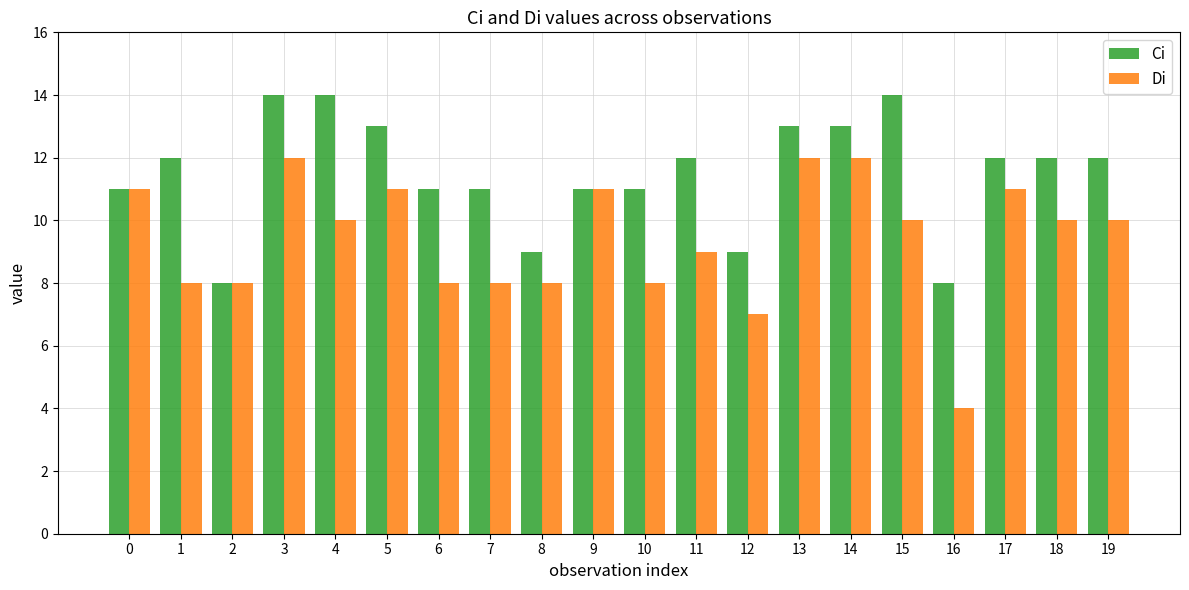

What is the value of the Ci bar at the 6th from the left?

13